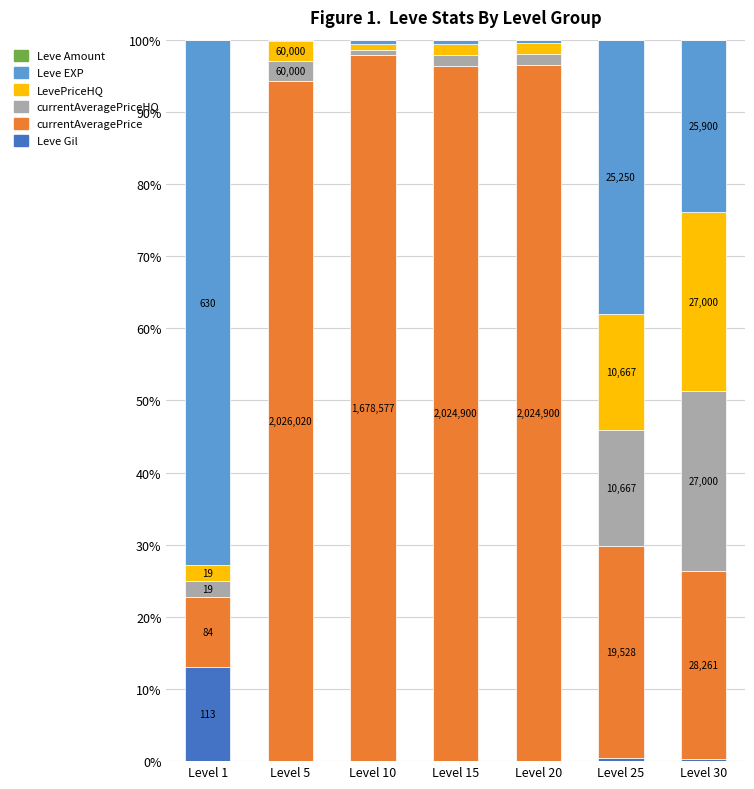

Does the chart contain stacked bars?

Yes